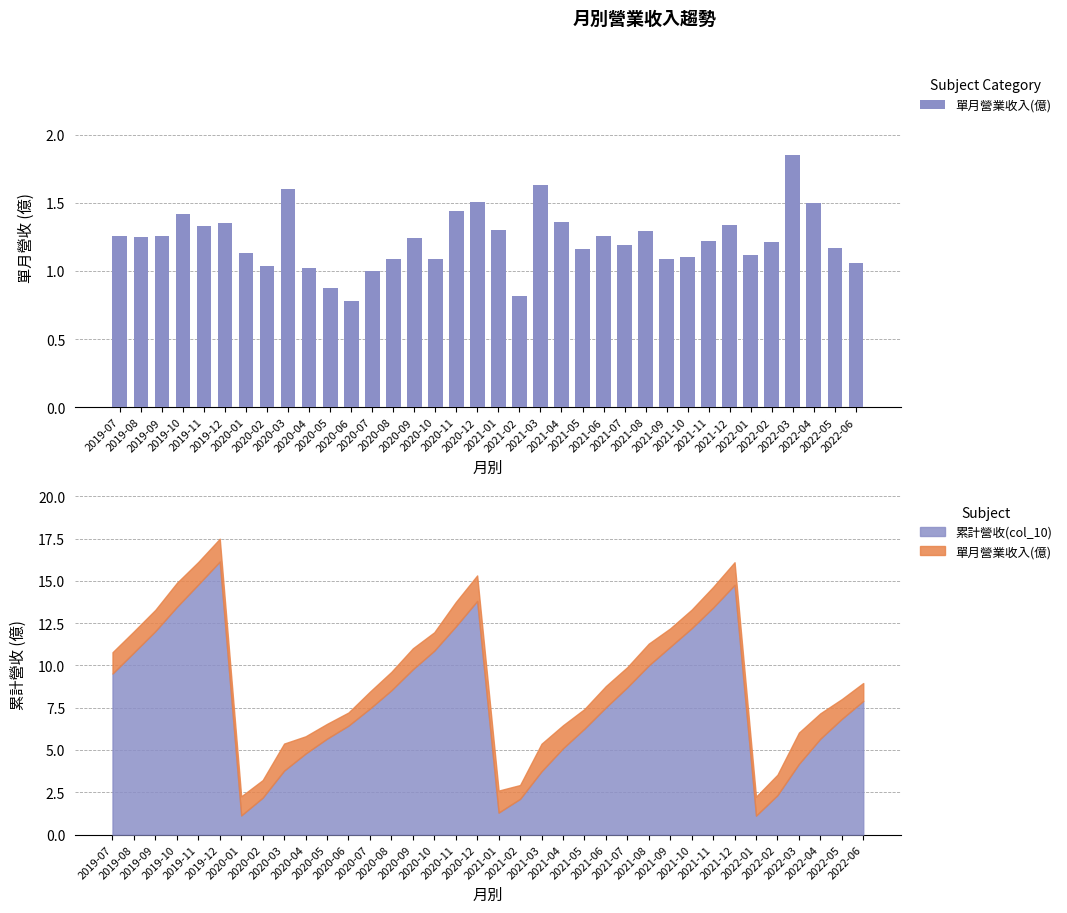

Approximately how many times larger is the value at 2019-07 compared to 2019-09?

1.0